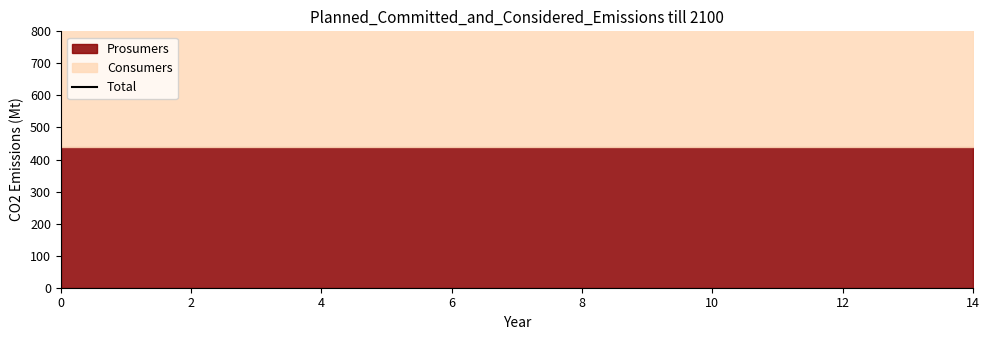

Which has a higher value, 6 or 8?

6